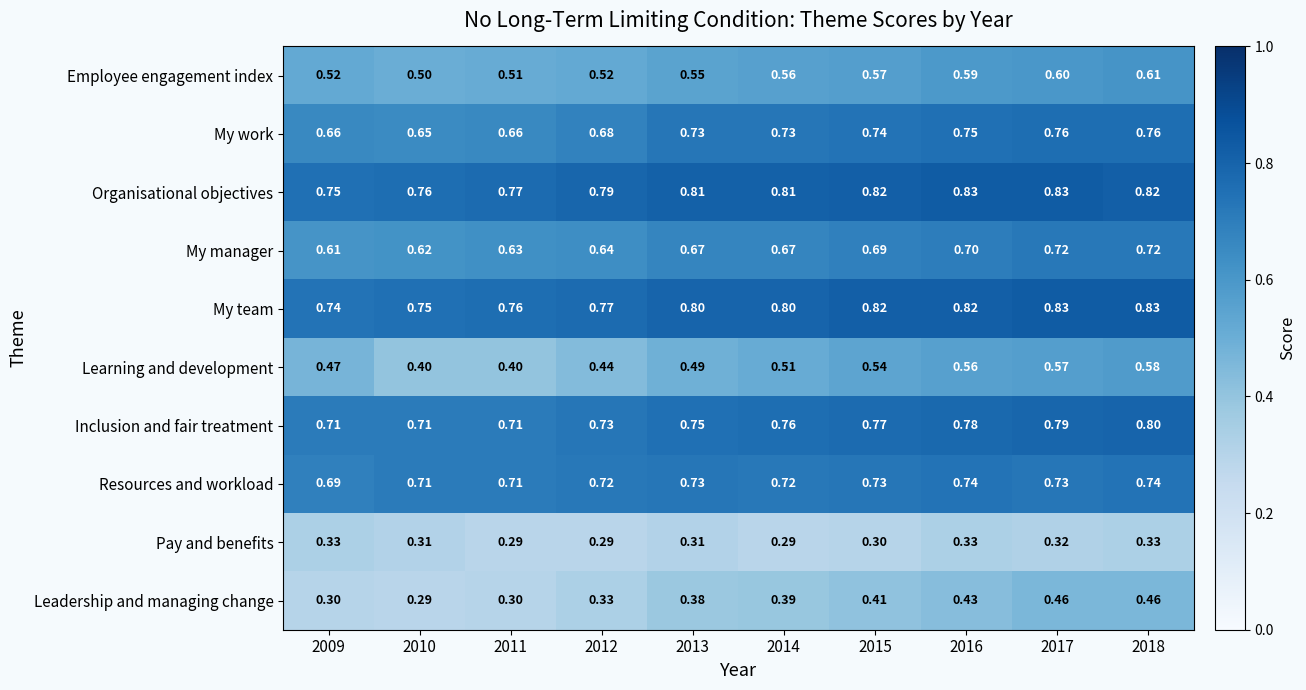

Which series has the widest spread of values?

Learning and development